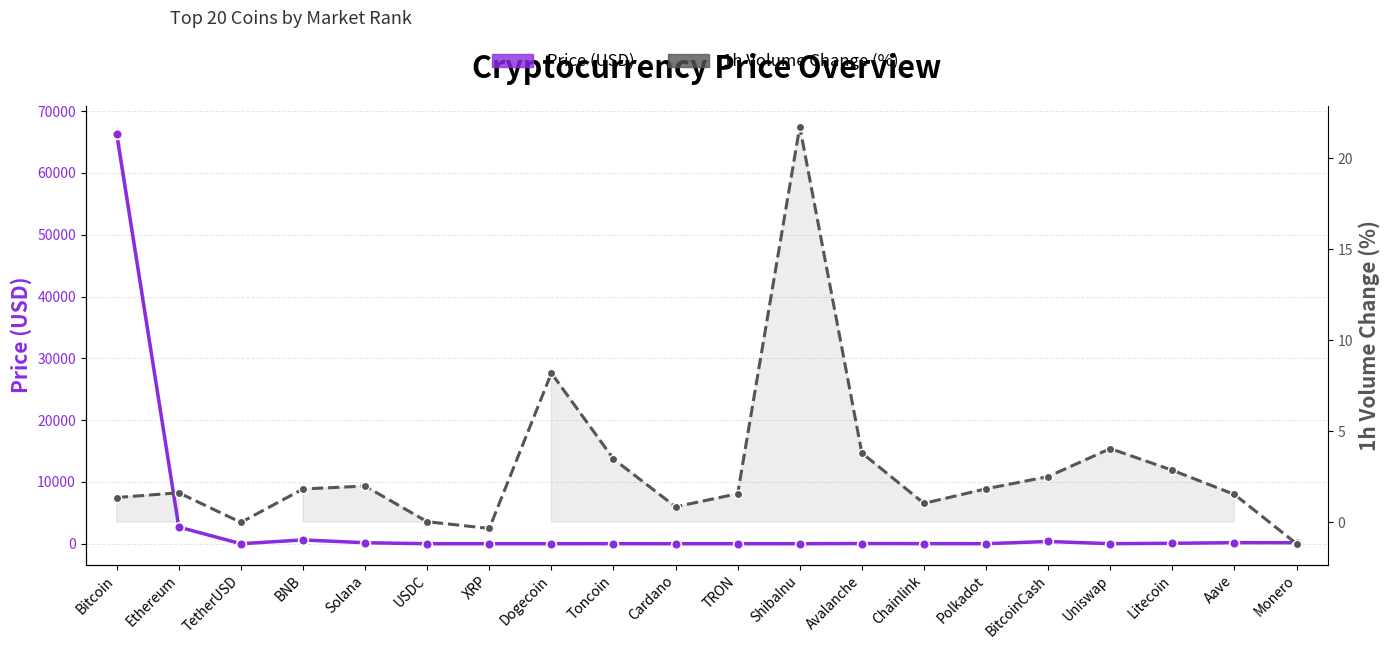

Between XRP and Uniswap, which series saw the biggest shift?

Price (USD)